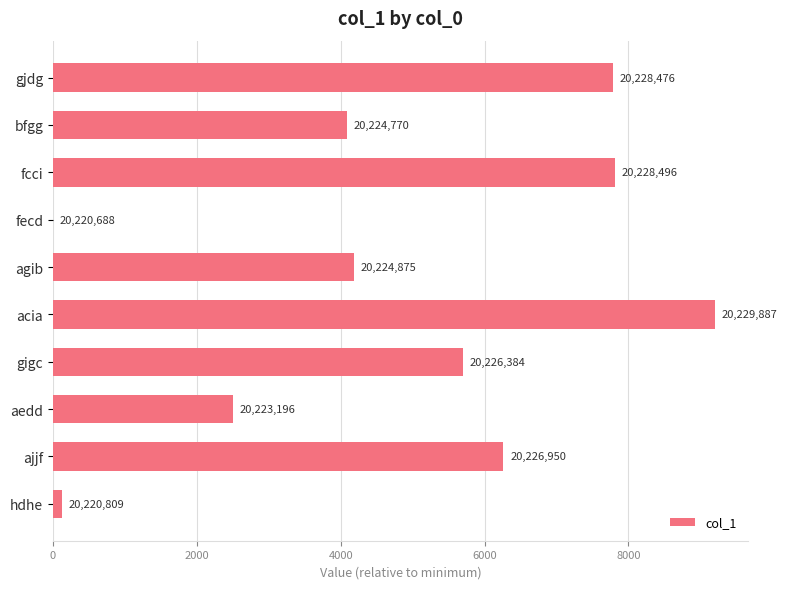

Does the chart contain stacked bars?

No